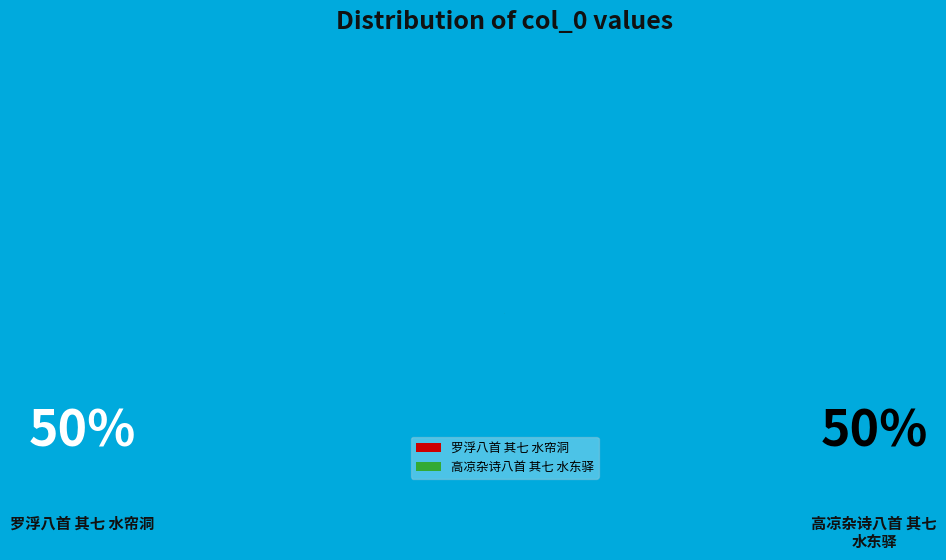

What is the ratio of the value at 高凉杂诗八首 其七 水东驿 to the value at 罗浮八首 其七 水帘洞?

1.0